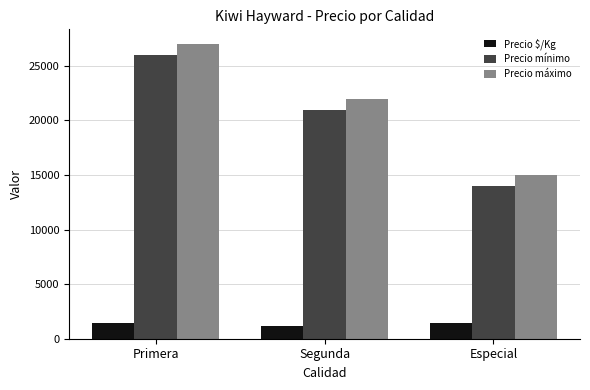

What are all the series names shown in the legend?

Precio $/Kg, Precio mínimo, Precio máximo